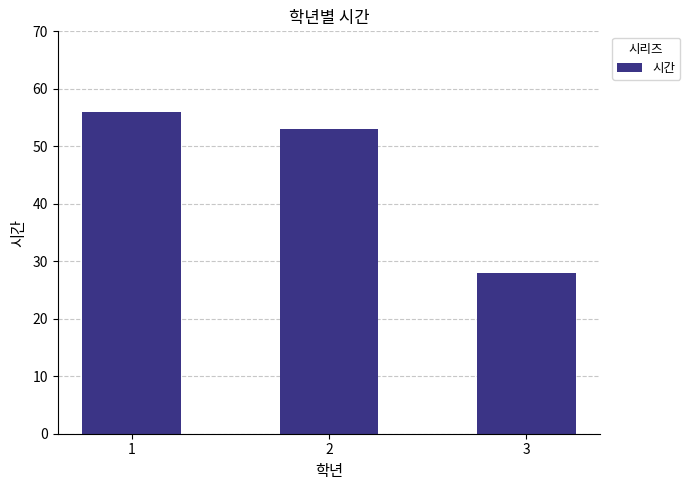

What is the sum of all values?

137